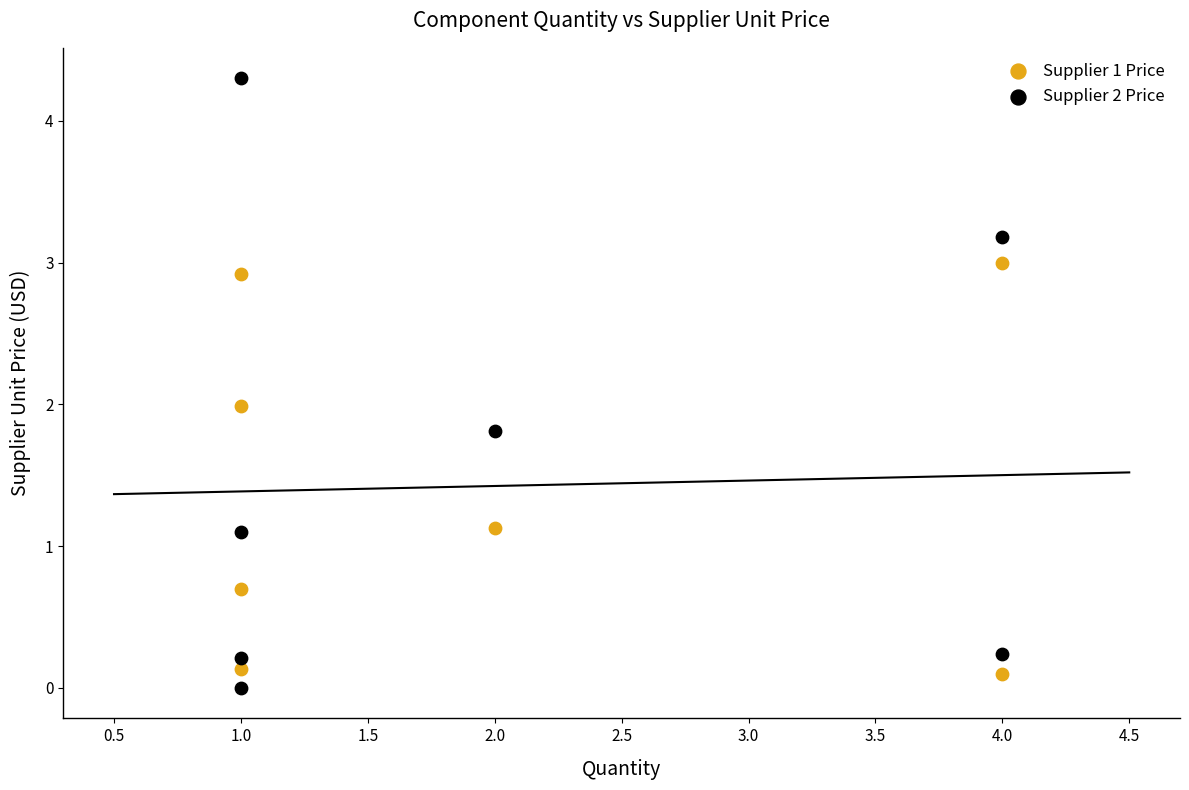

Which series contains the highest Y value?

Supplier 2 Price